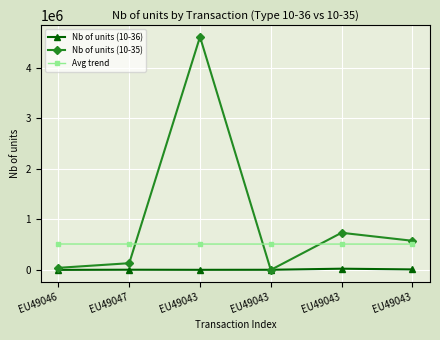

Where do Nb of units (10-36) and Nb of units (10-35) first cross each other?

EU49043 and EU49043